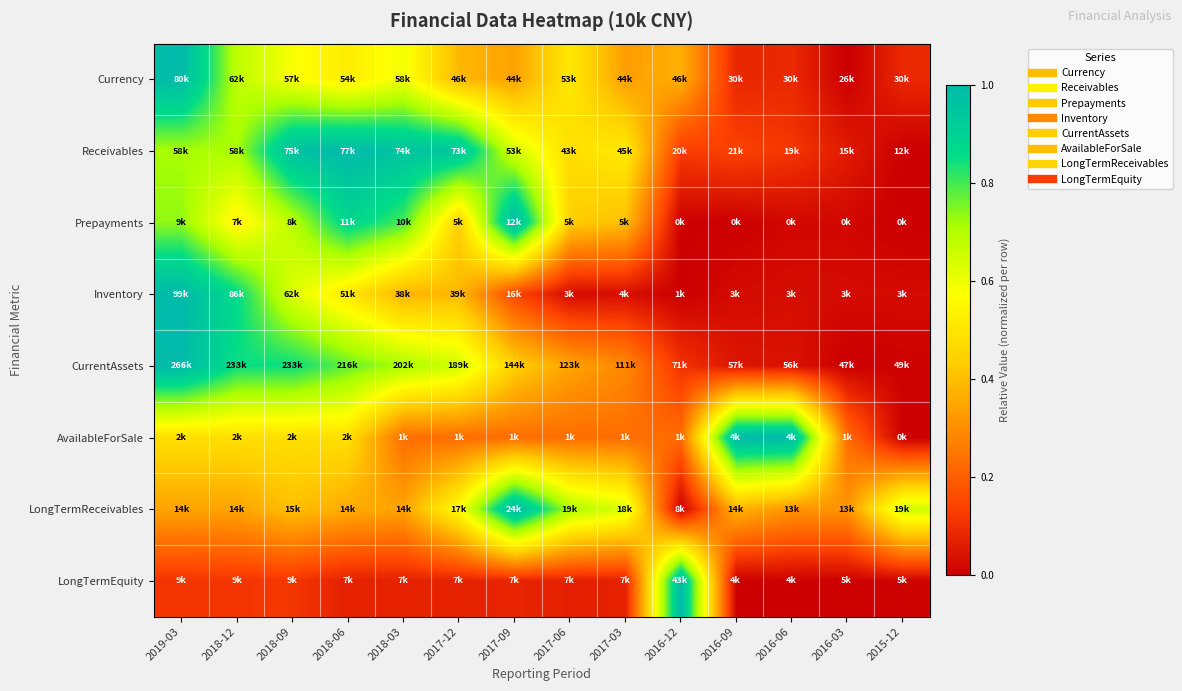

What is the difference between the highest and lowest values at 2018-09?

0.9